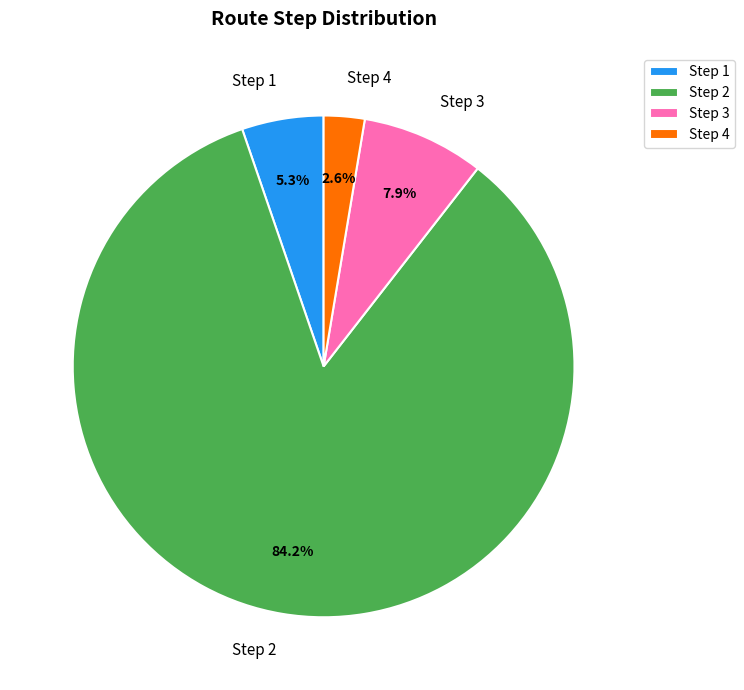

Which slice is the largest?

Step 2